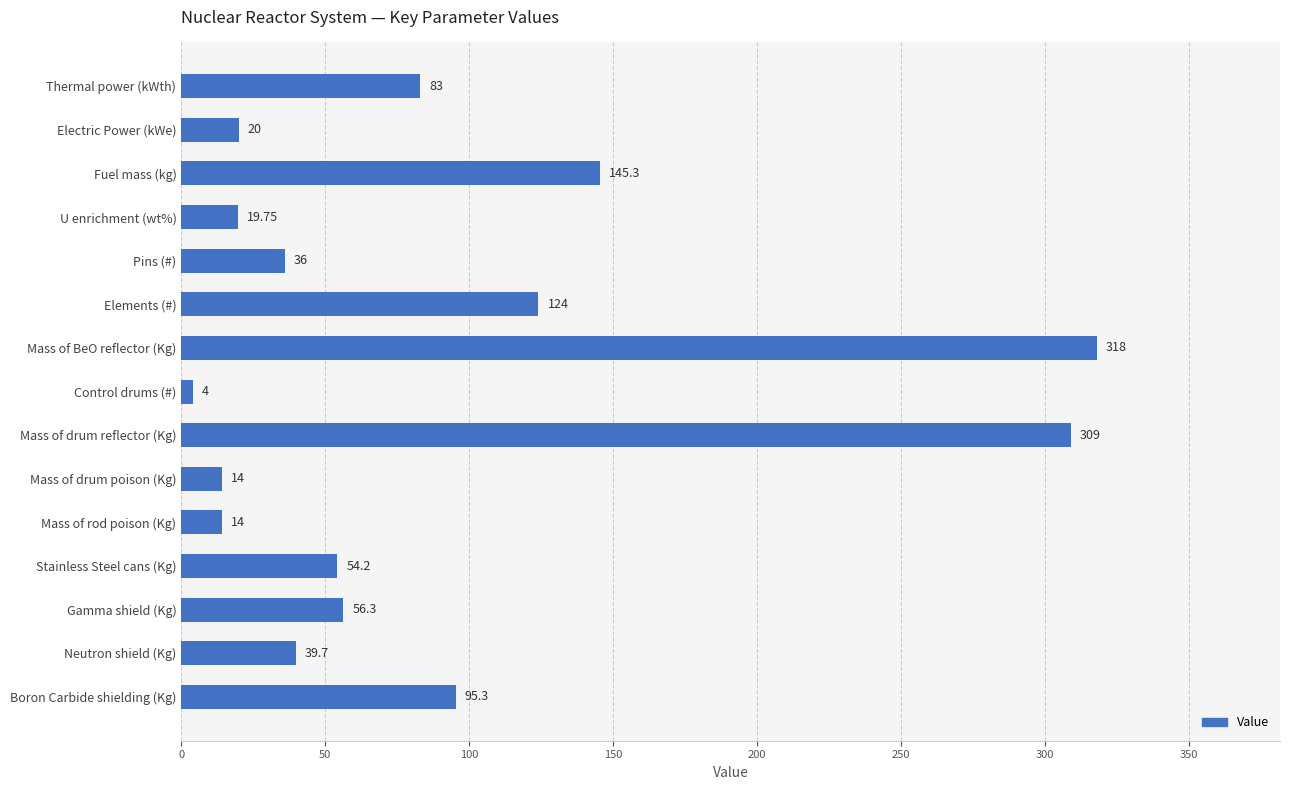

Count the number of data series in this chart.

1